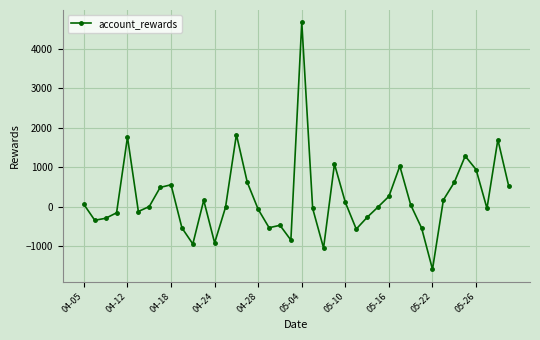

What is the value of the 32nd point from the left?

-546.1